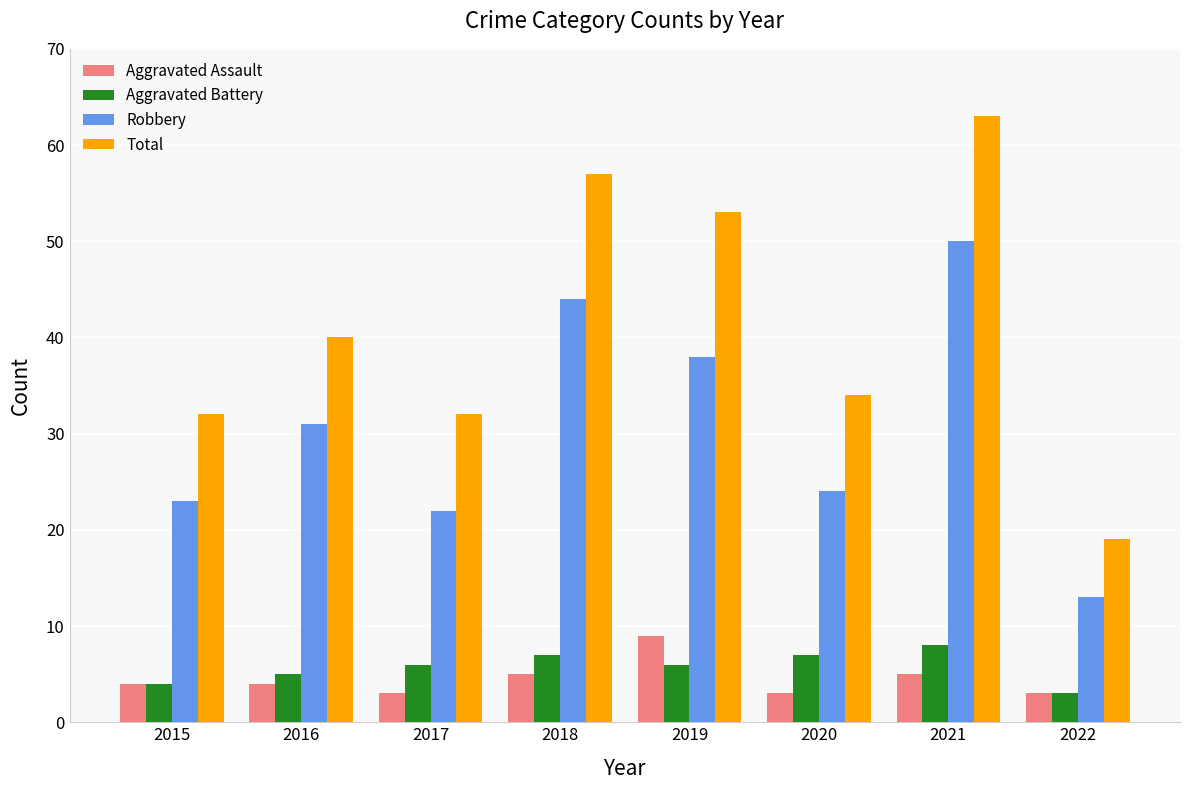

What is the greatest value displayed?

63